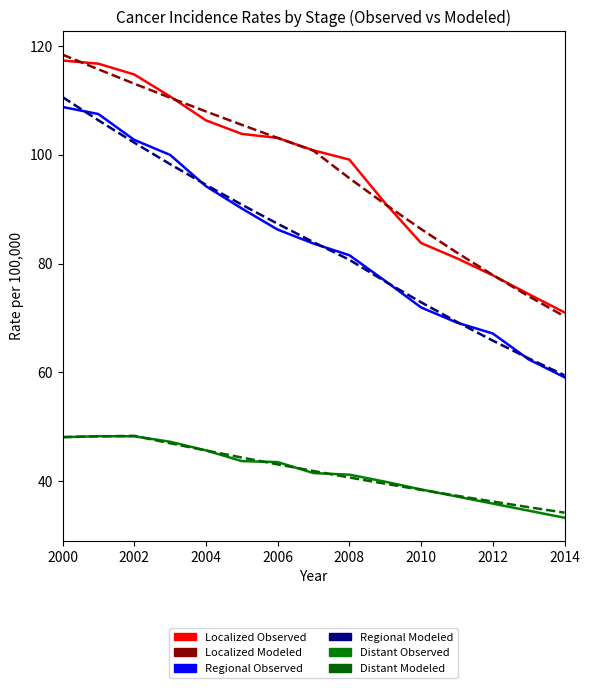

What is the minimum value shown in the chart?

33.3